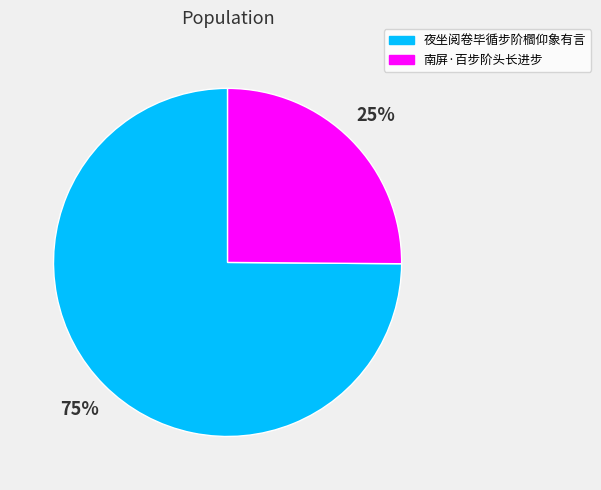

Is the sum of 南屏·百步阶头长进步 and 夜坐阅卷毕循步阶櫩仰象有言 greater than half?

Yes